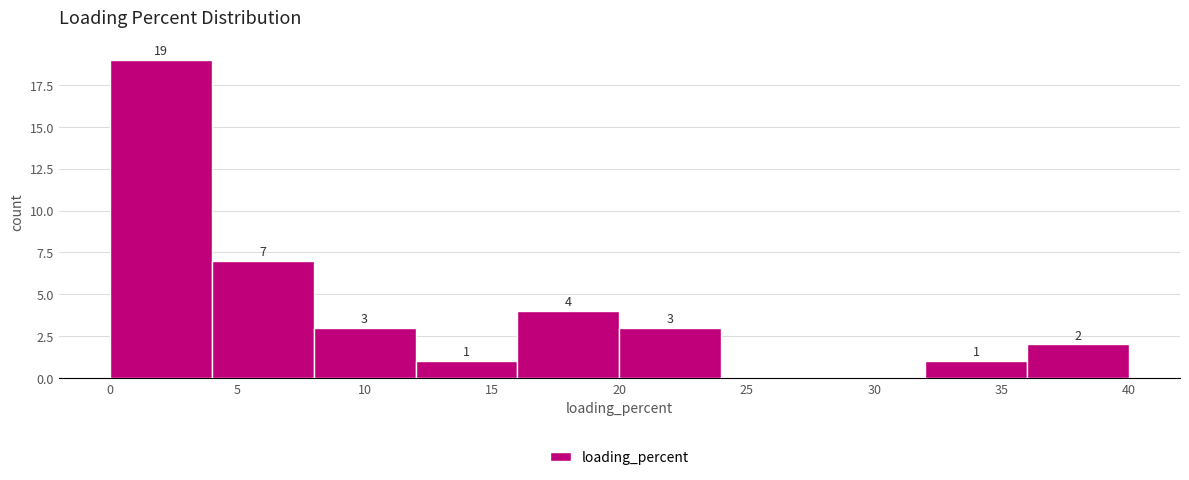

Which range on the x-axis has the tallest bar?

0 to 4